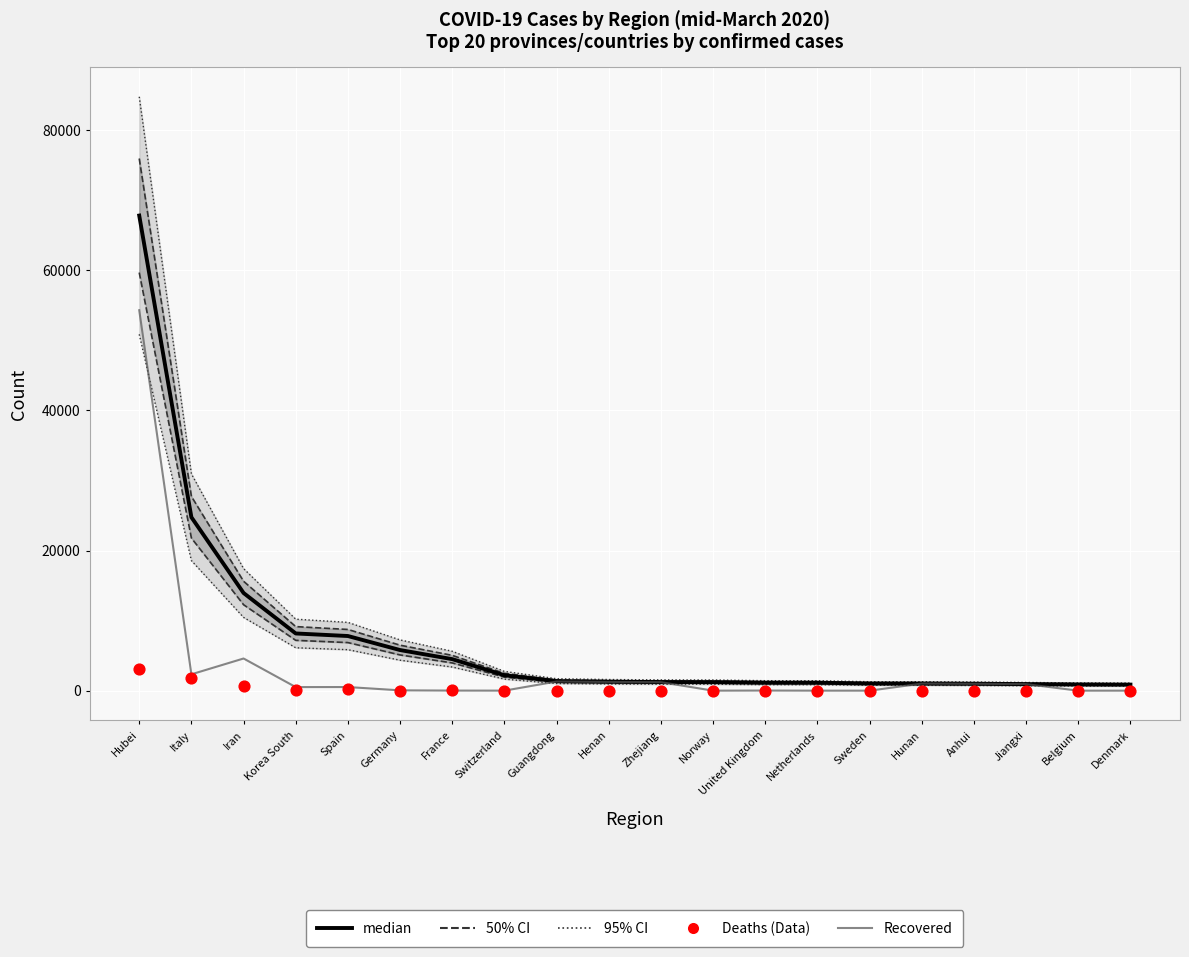

Is the value of Recovered at France greater than the value of median at Henan?

No